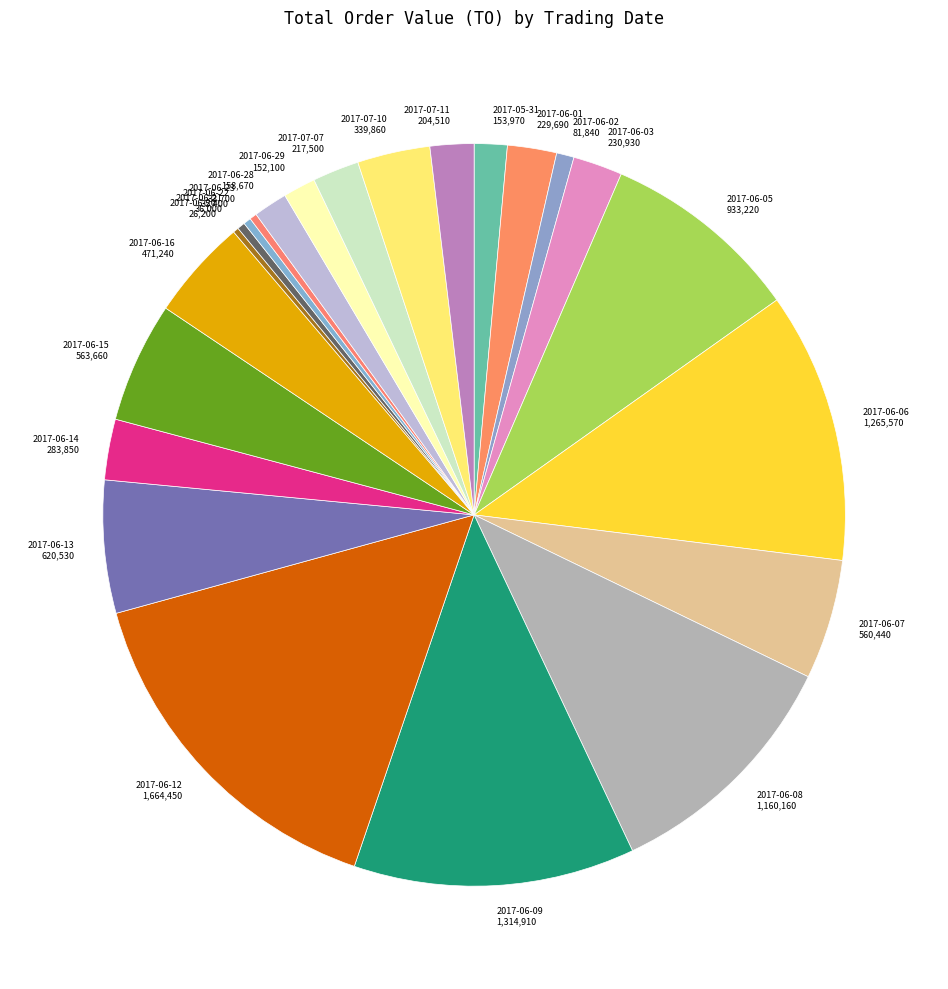

Does 2017-06-23 33,700 represent more than half of the total?

No